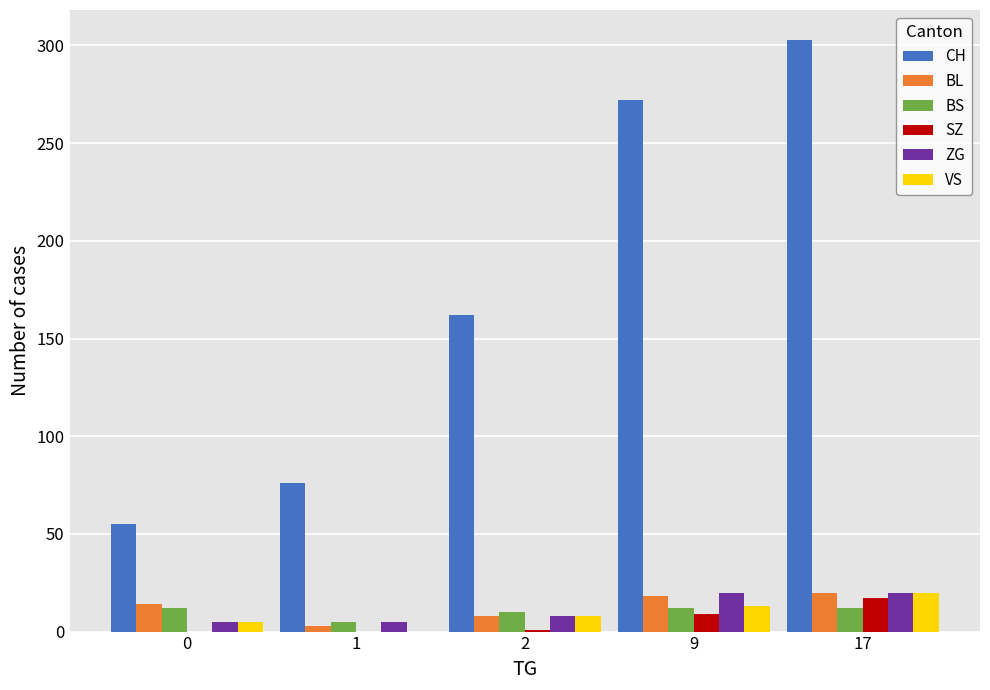

How many groups of bars are there?

5